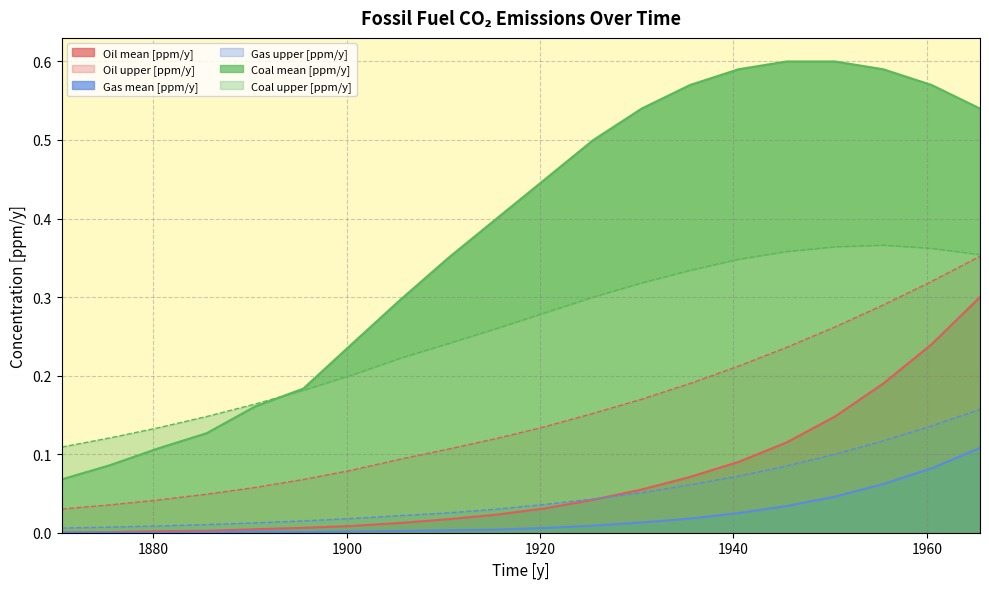

True or false: Gas mean [ppm/y] has more than 1 interior local peaks.

False